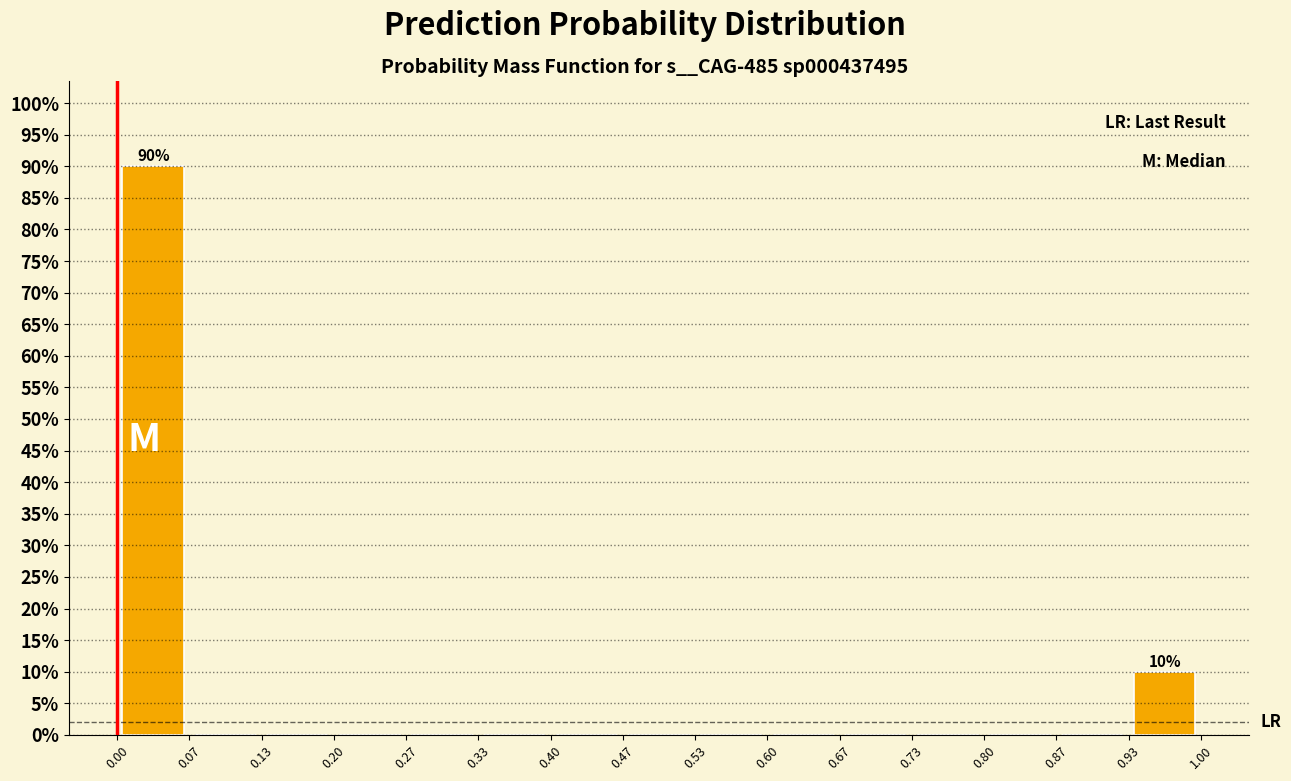

Over which range of the x-axis is the bar tallest?

0.00 to 0.07